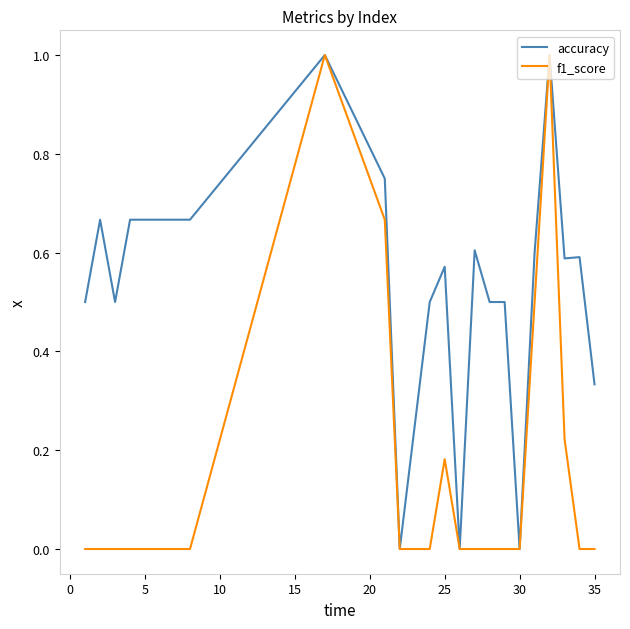

What is the maximum value shown in the chart?

1.0